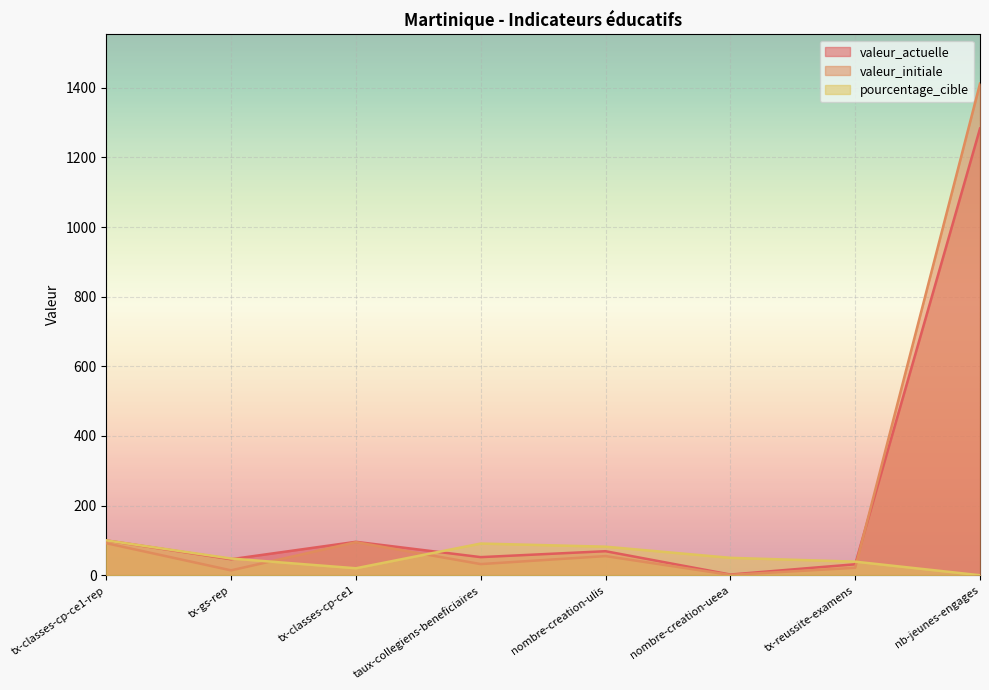

Reading left to right, transcribe all the data shown in this chart.

valeur_actuelle: 100.0	46.0	96.0	52.0	69.0	2.0	31.5	1283.0
valeur_initiale: 92.0	14.0	95.0	32.0	55.0	1.0	21.4	1412.0
pourcentage_cible: 100.0	48.0	20.0	91.0	82.0	50.0	39.0	0.0